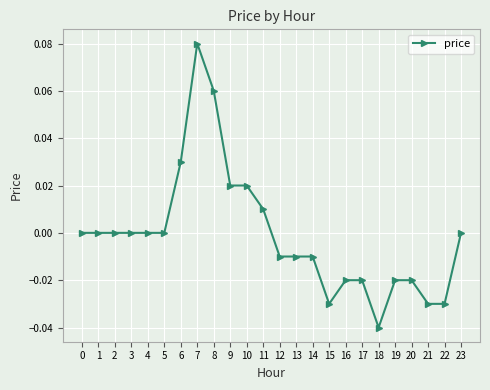

Which has a higher value, 12 or 4?

4